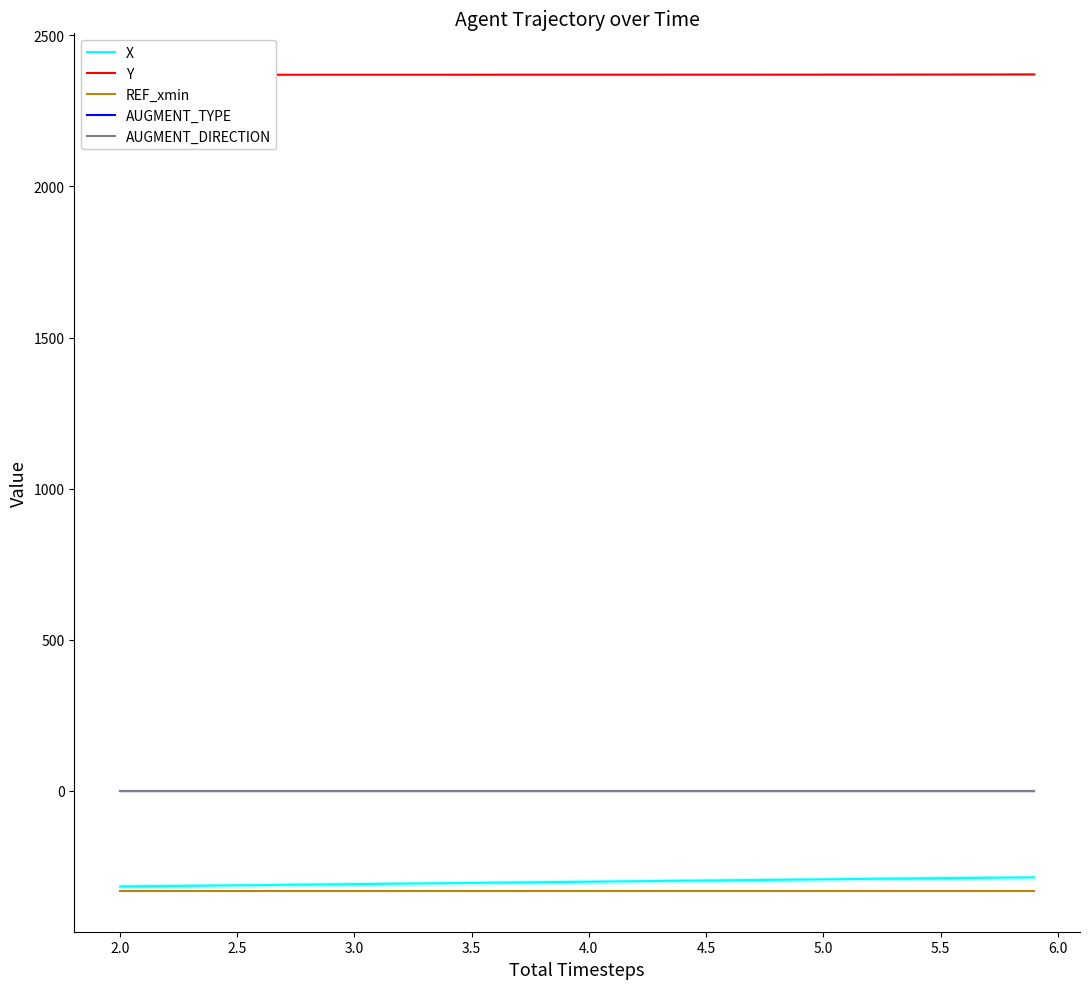

At how many categories does at least one series exceed 2336?

40